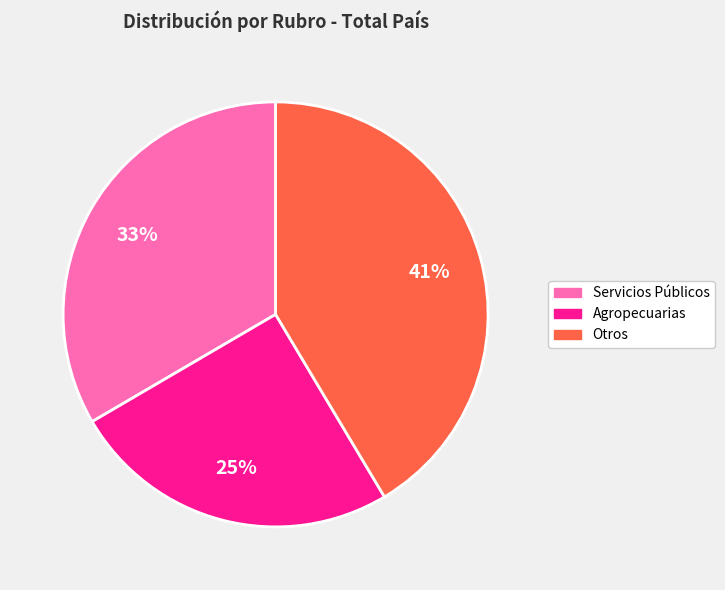

To the nearest percent, what is the difference between the largest and smallest slice percentages?

16%